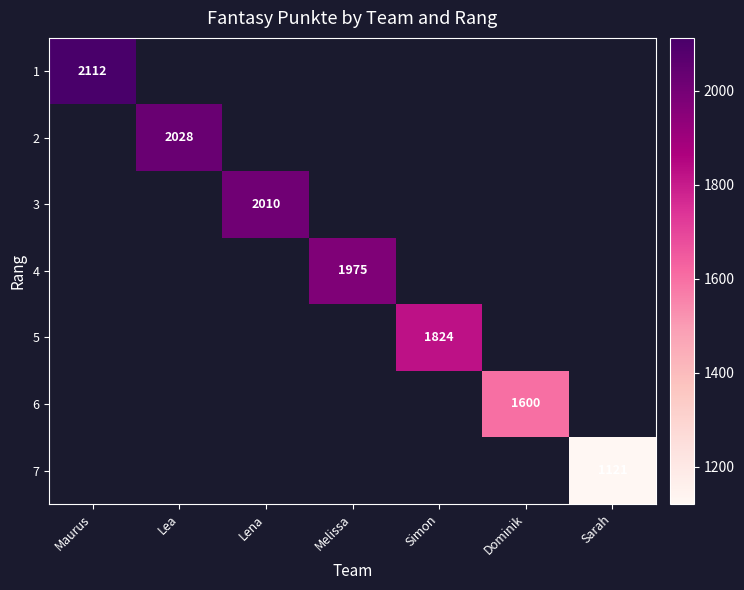

True or false: 6 has a value of 1600 at Dominik.

True